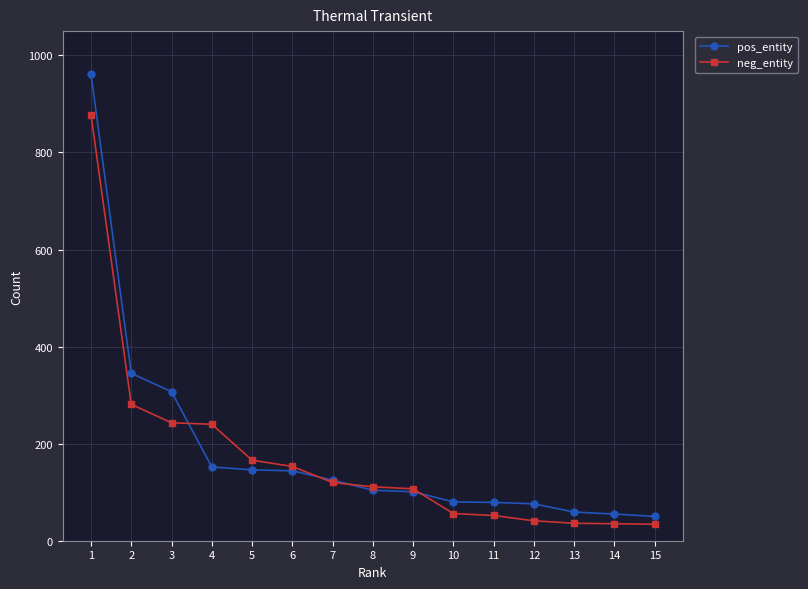

True or false: neg_entity has a value of 35 at 14.

True